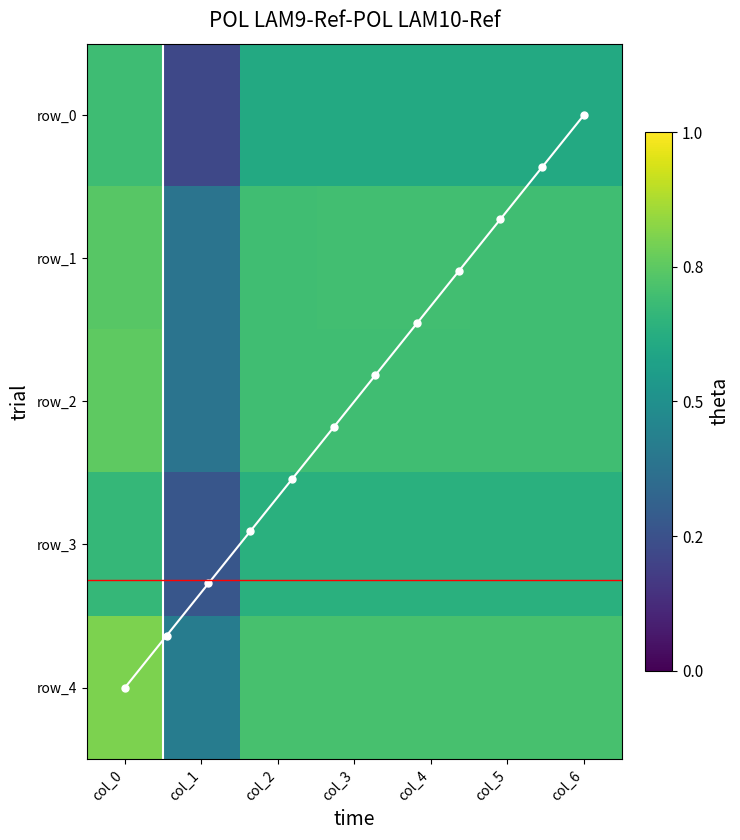

List the series in order of their peak value, lowest first.

row_3, row_0, row_1, row_2, row_4